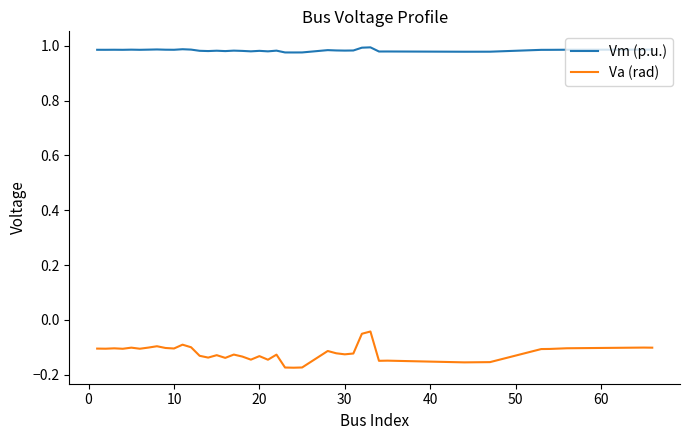

Which series has the widest spread of values?

Va (rad)